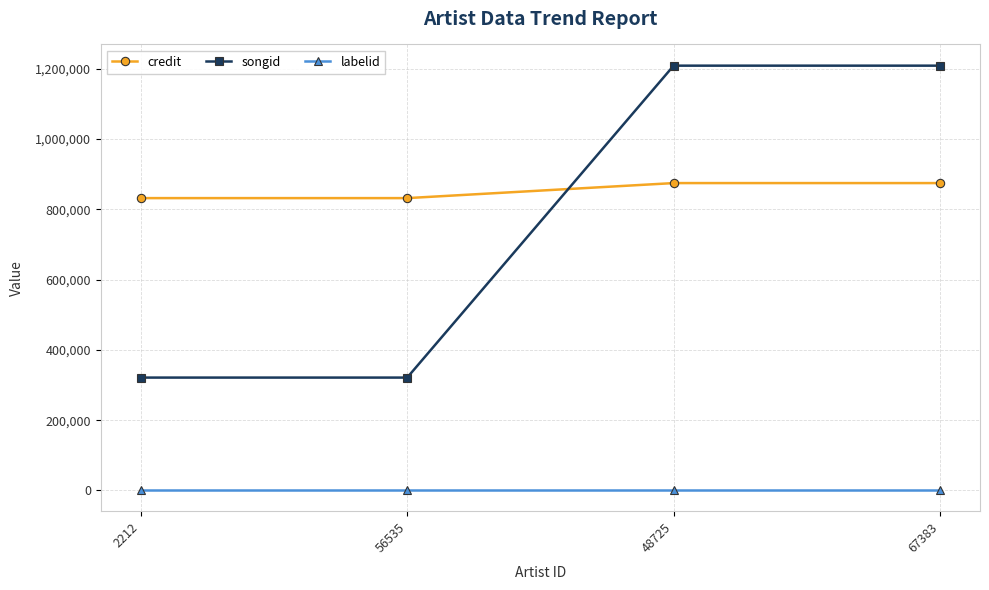

Which series has the widest spread of values?

songid